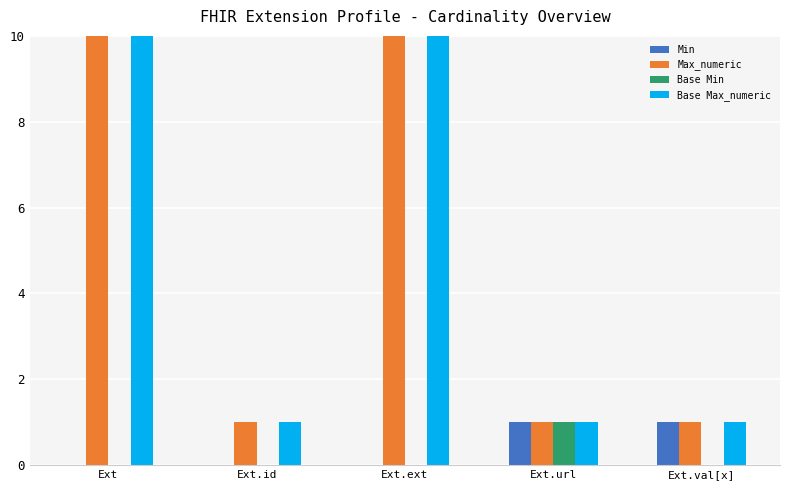

Which has a higher value, Ext.id or Ext.url?

Ext.url